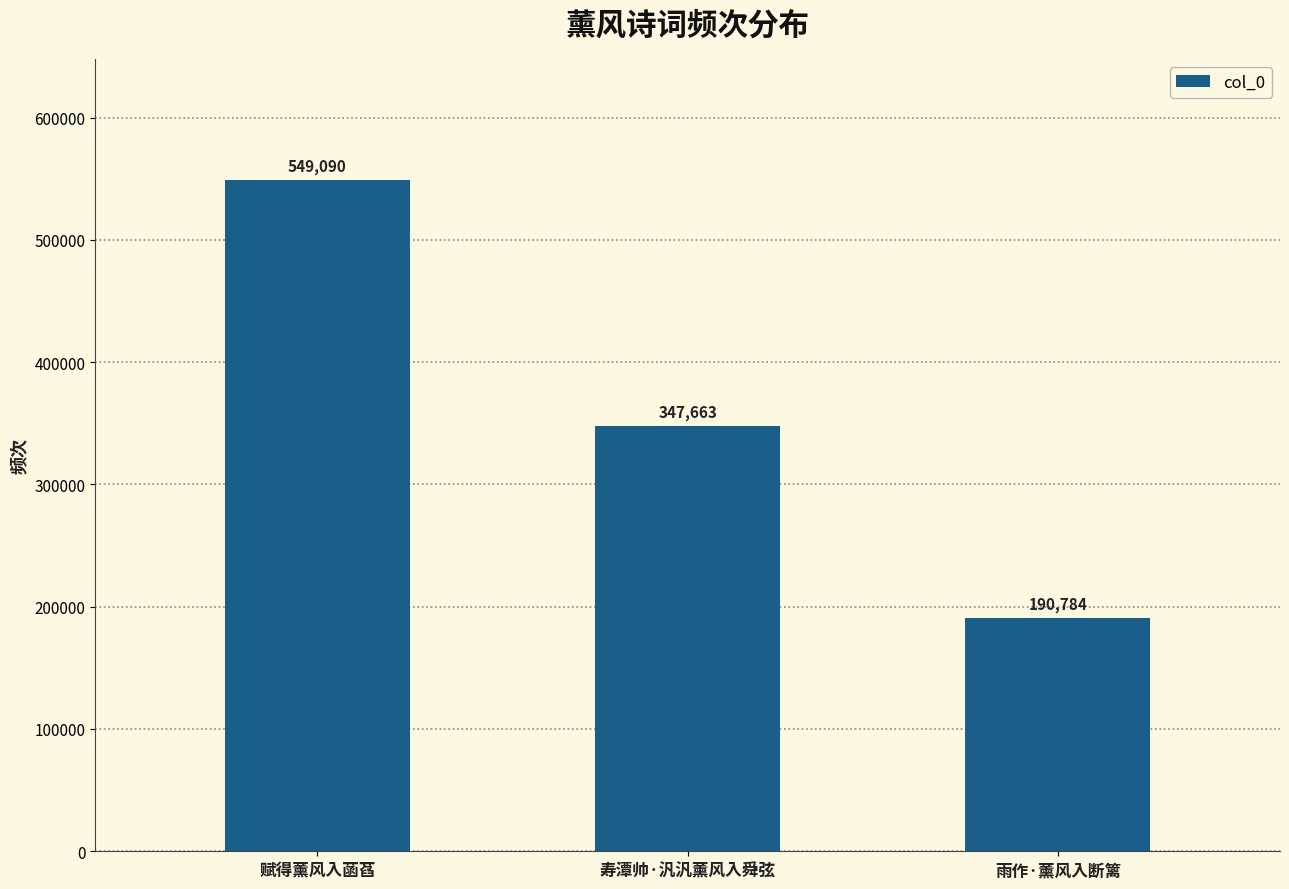

What is the average value?

362512